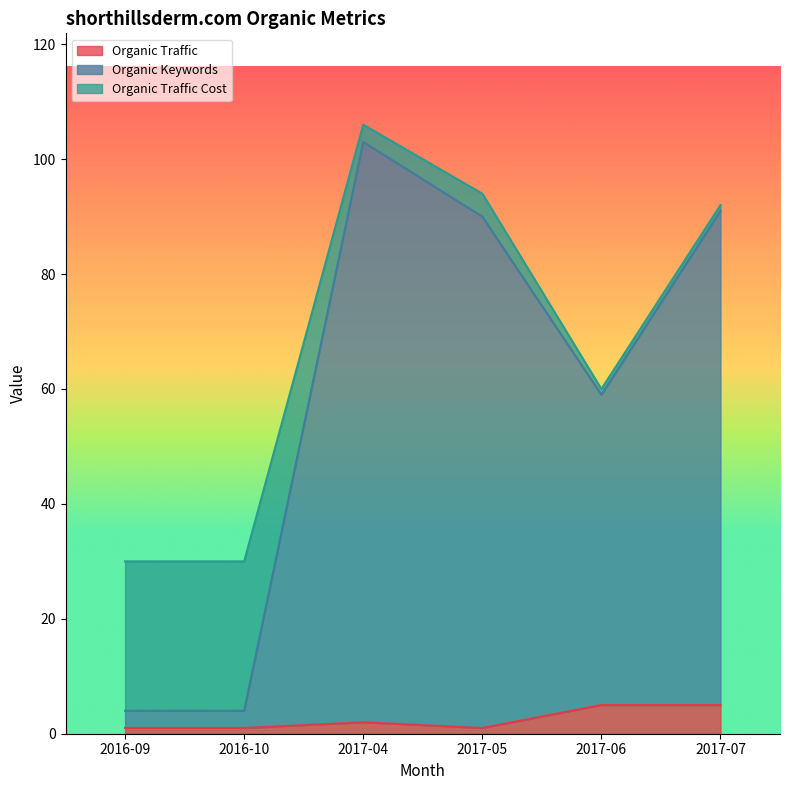

How many interior local peaks does the Organic Keywords series have?

1